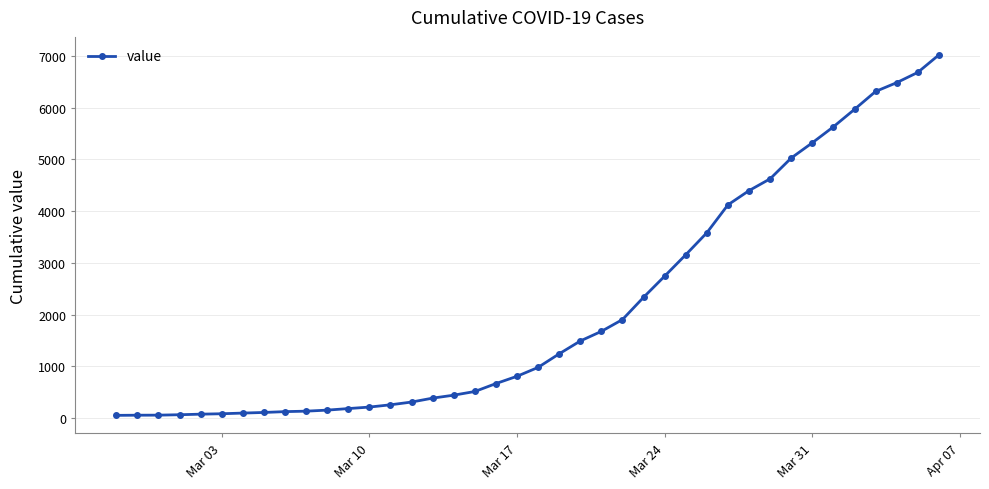

What is the greatest value displayed?

7017